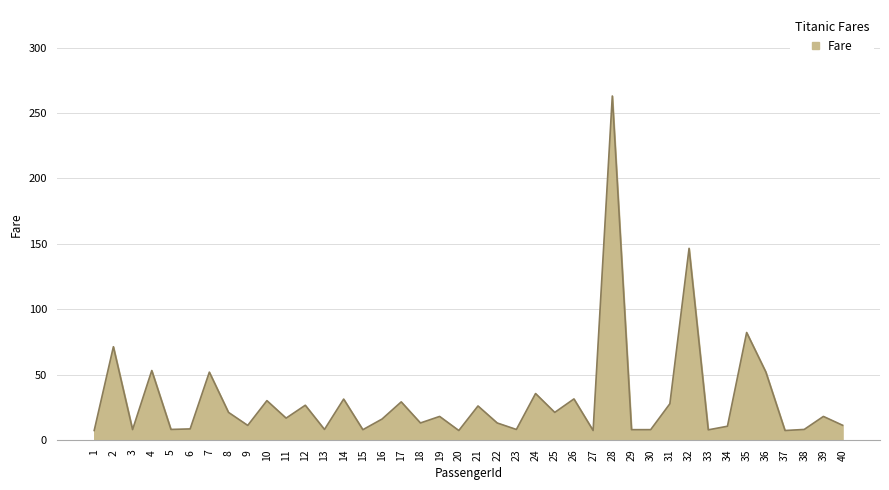

What is the difference between the values at 26 and 9?

20.3